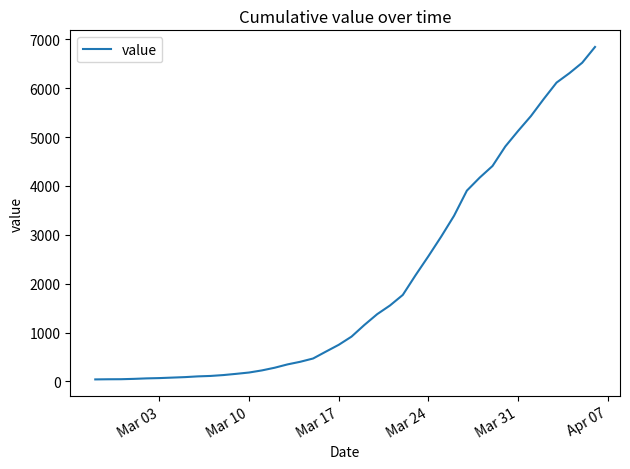

What is the greatest value displayed?

6844